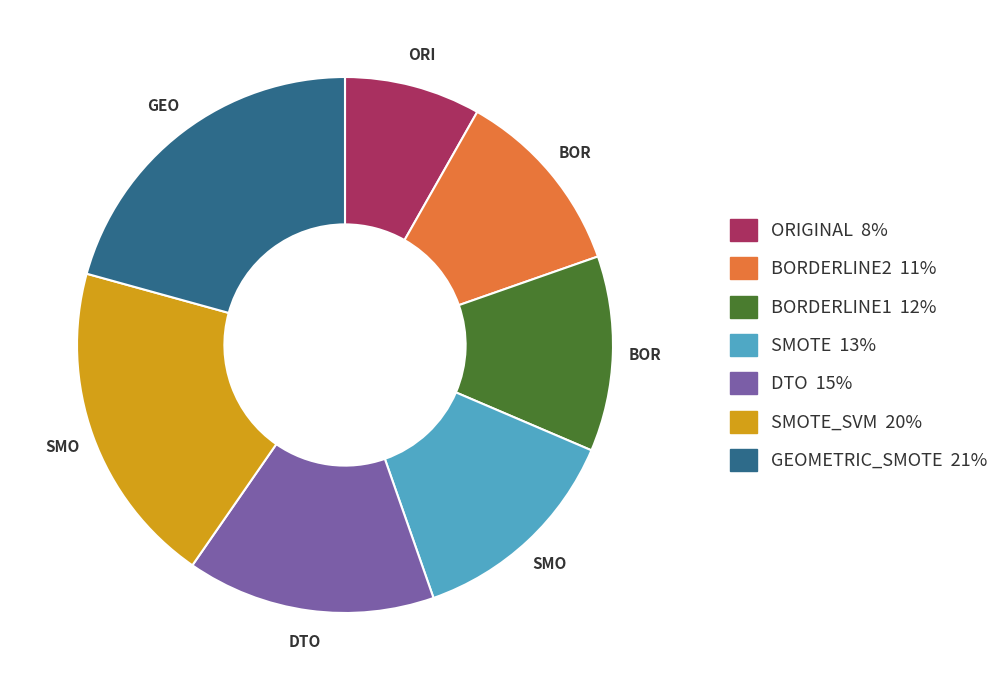

Does any single category account for the majority?

No